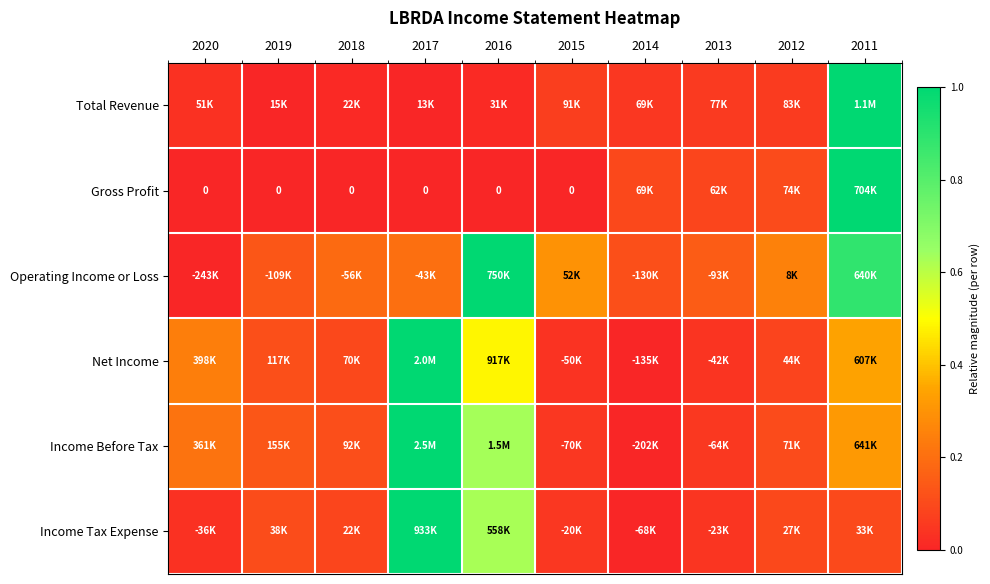

Between 2014 and 2015, which is larger?

2015